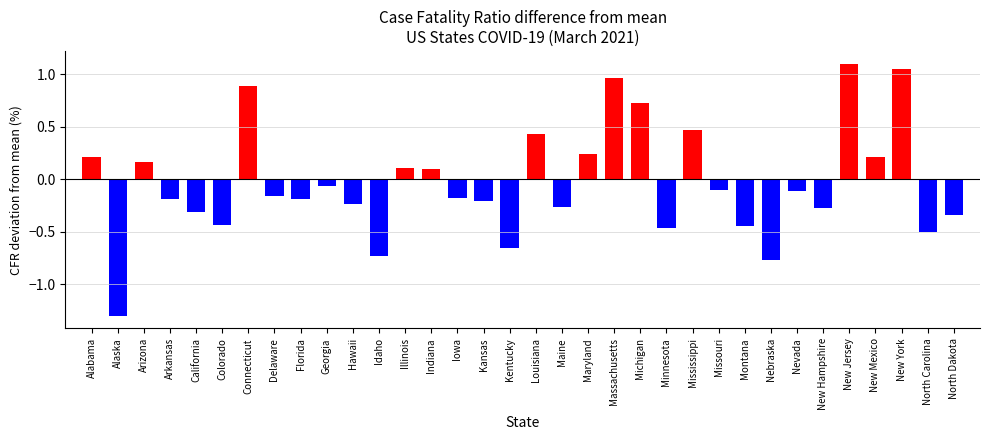

How many values exceed 0?

13